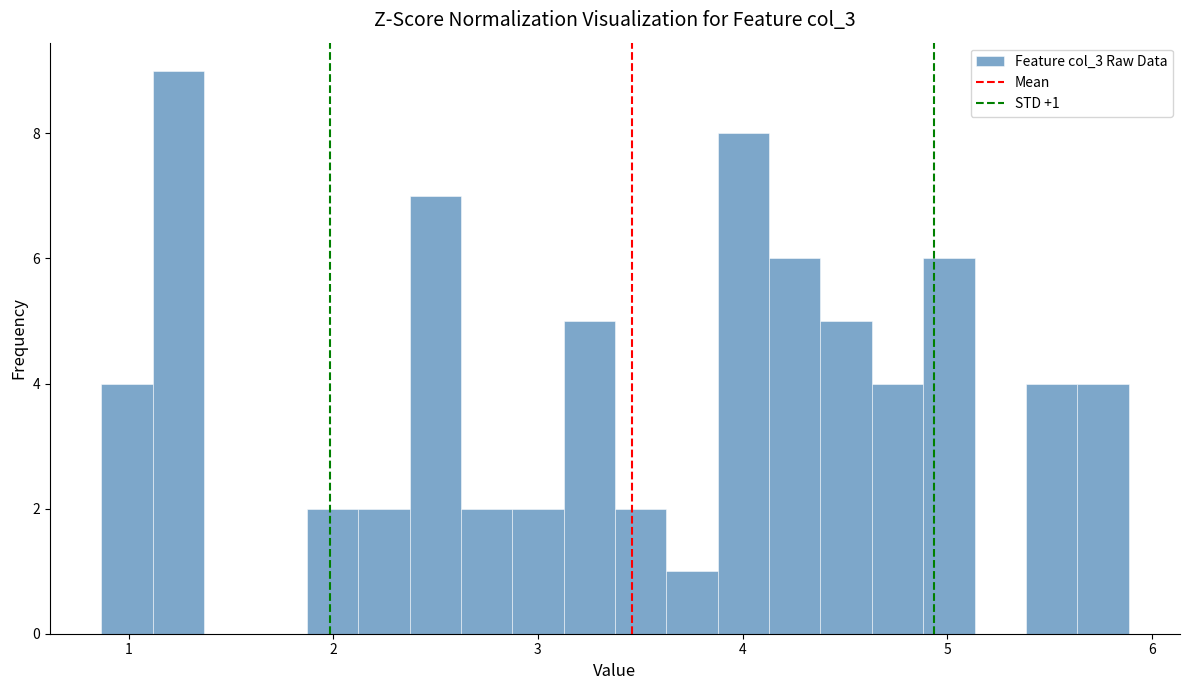

Around what value on the x-axis is the tallest bar? Give the approximate position of its centre, as read against the axis.

1.2